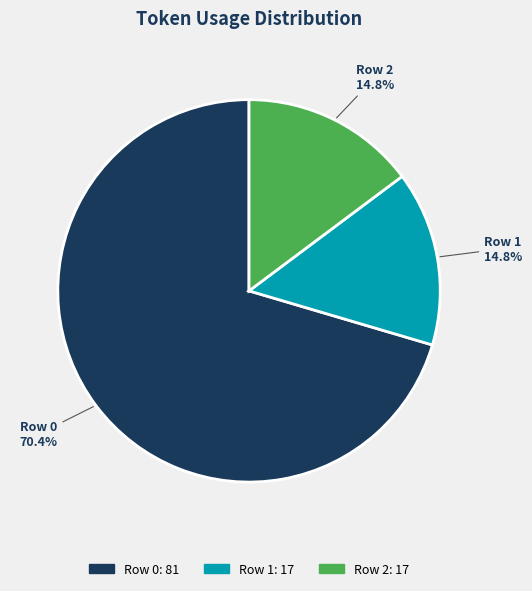

To the nearest percent, what is the combined percentage of Row 0 and Row 1?

85%